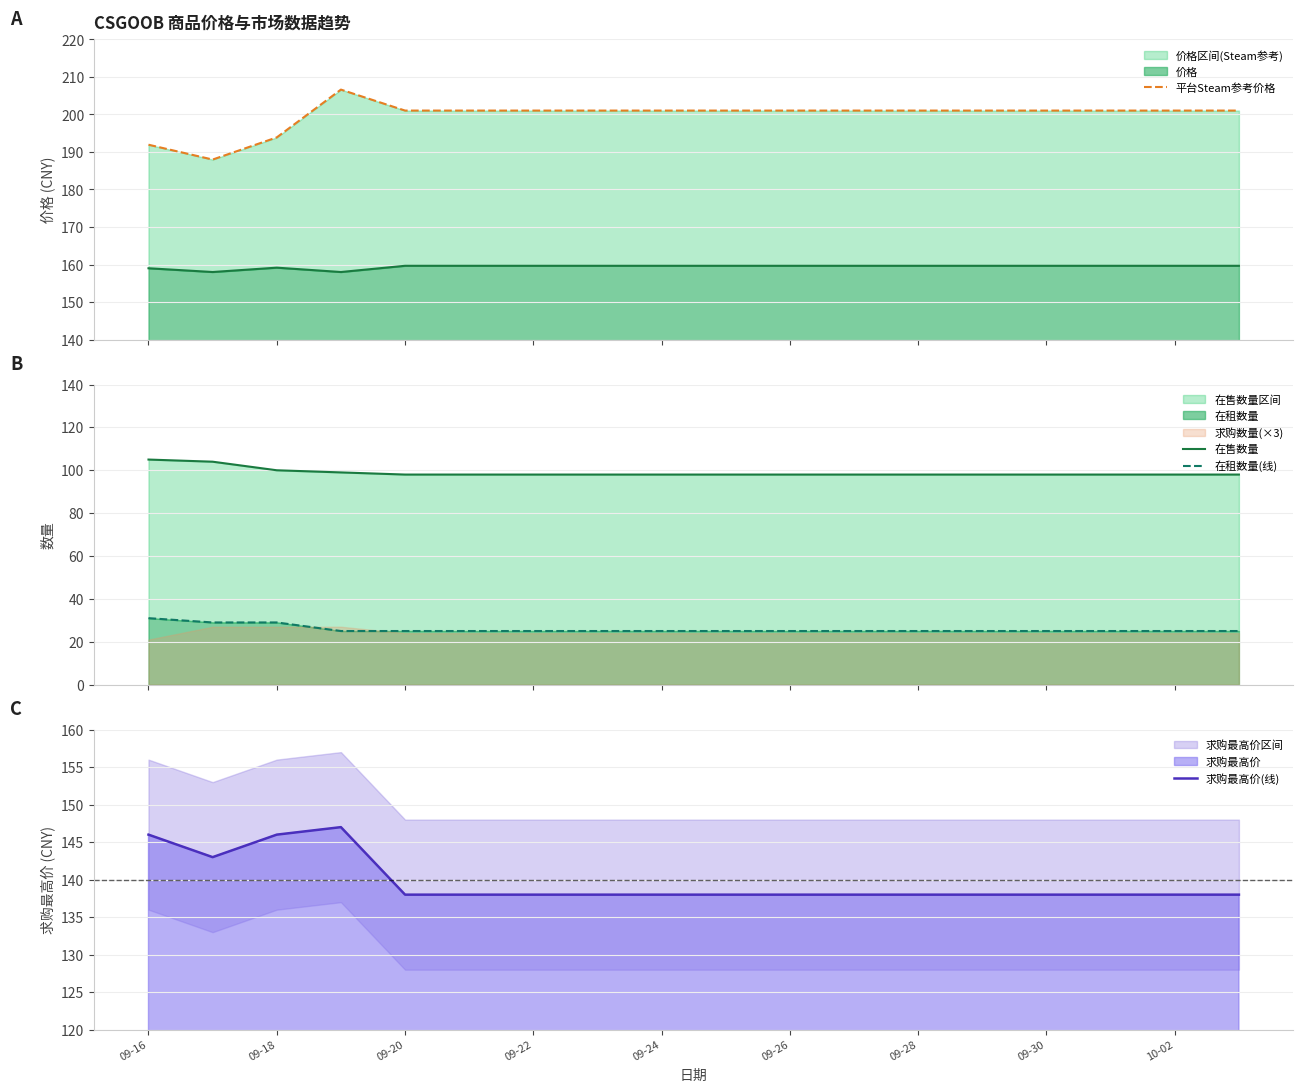

Which series has the largest range (max minus min)?

平台Steam参考价格